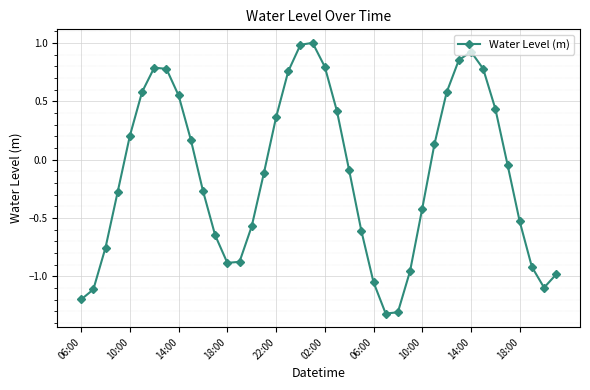

What is the difference between the second highest and minimum values?

2.3